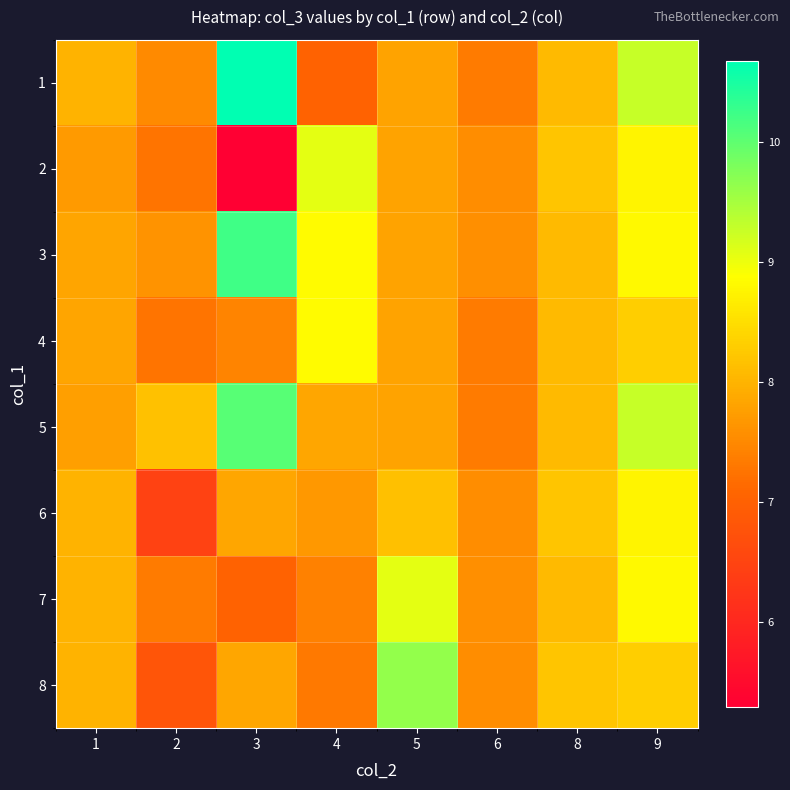

Between 1 and 6, which is larger?

1